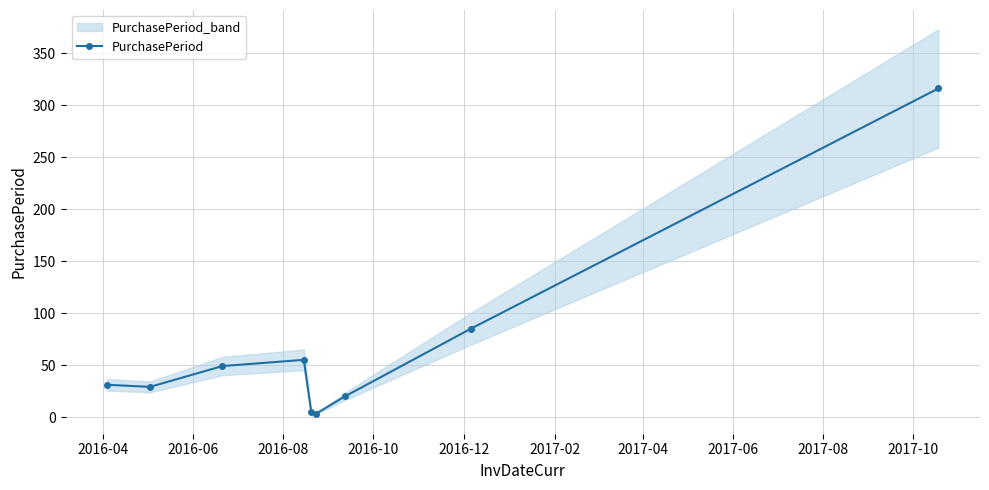

What is the highest value of the PurchasePeriod series?

316